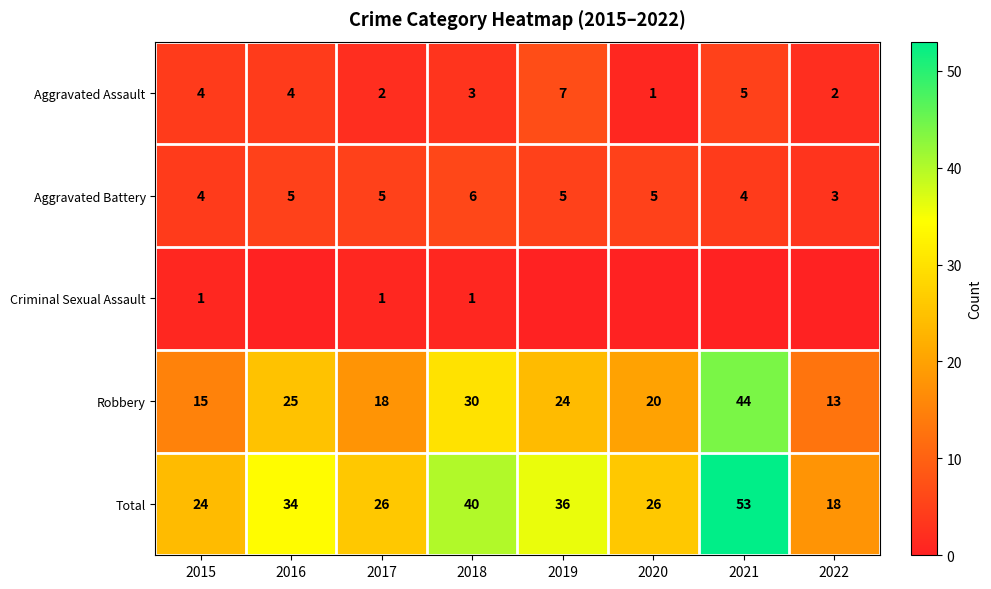

The Robbery series shows 13 at 2022. True or false?

True